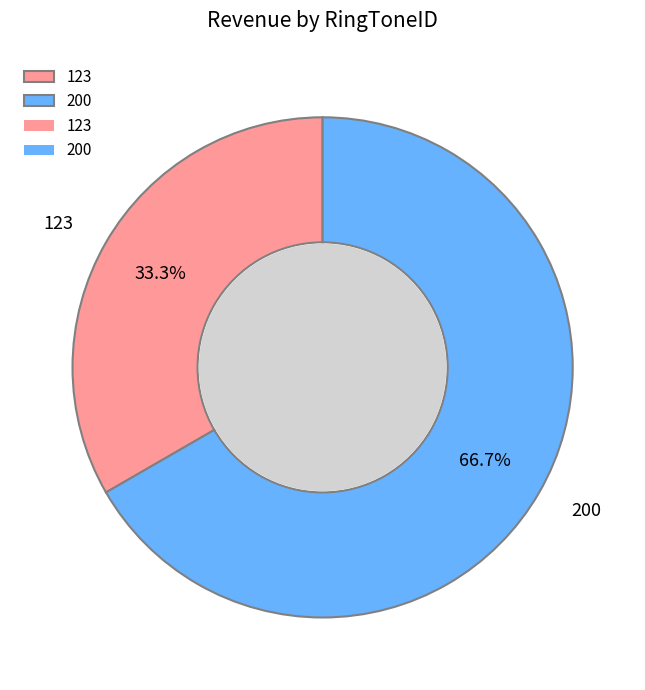

To the nearest percent, what portion does 123 represent?

33%